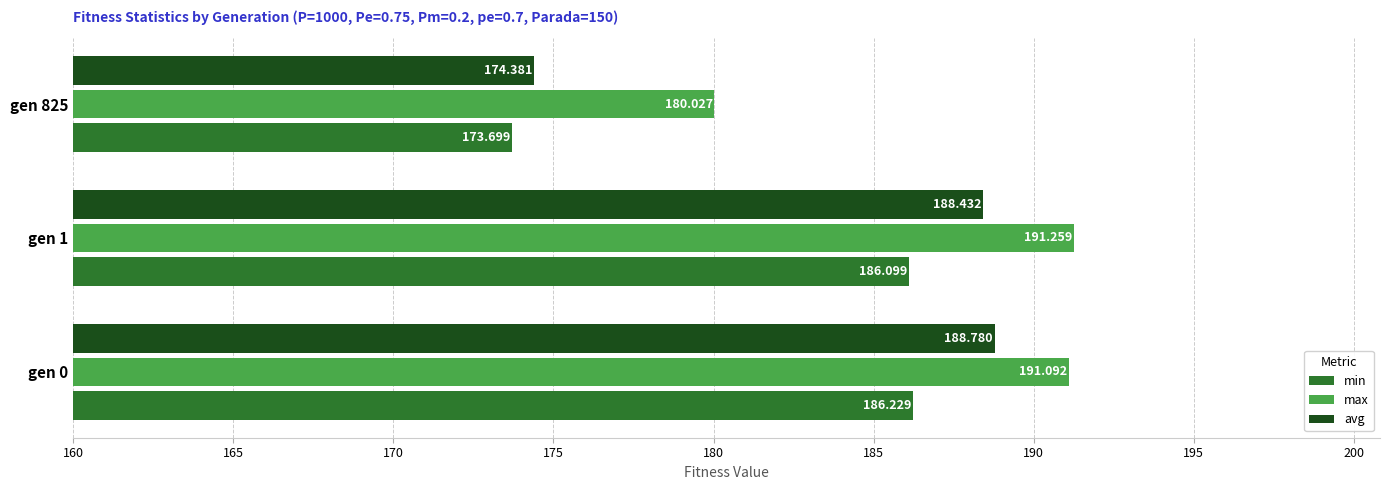

Which series has the largest range (max minus min)?

avg